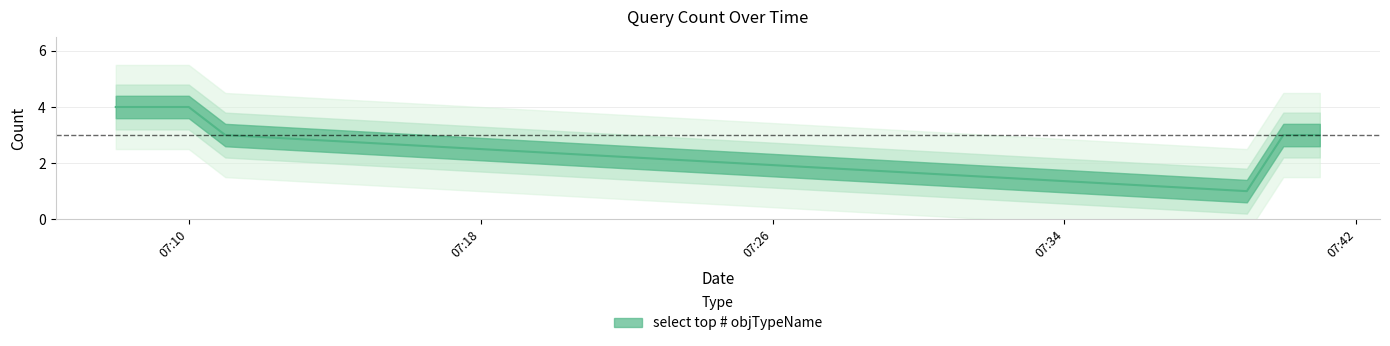

At which label does the data first exceed 3?

2019-12-09 07:08:00